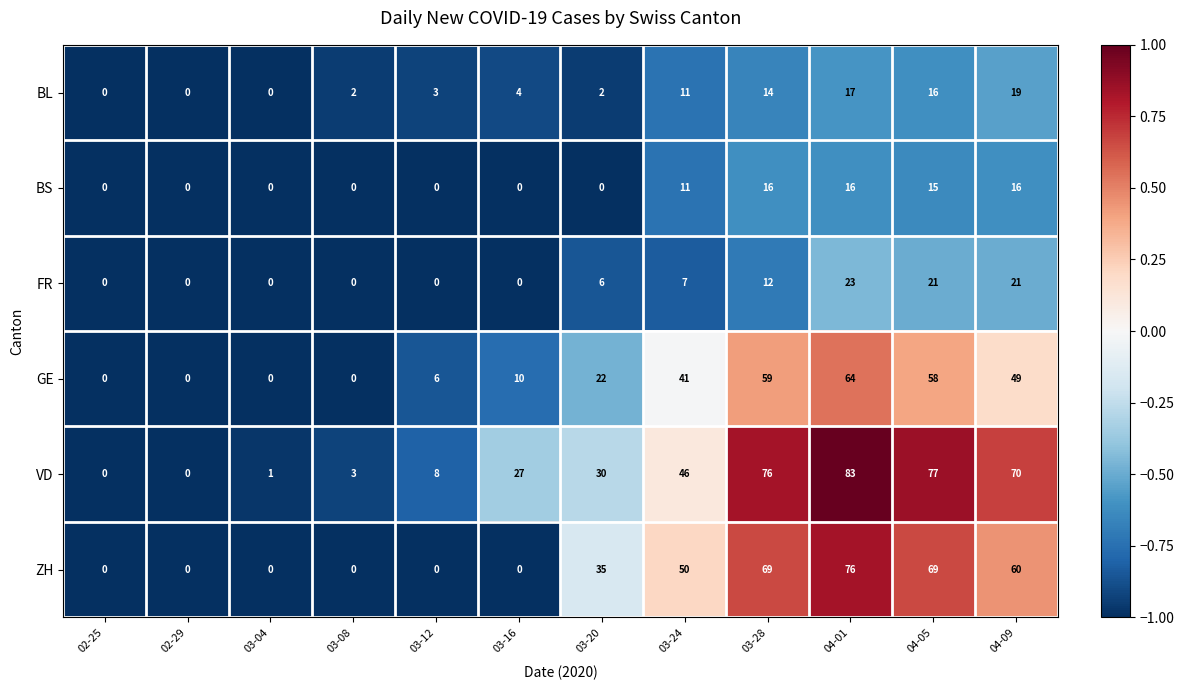

Which series has the largest total across all categories?

VD